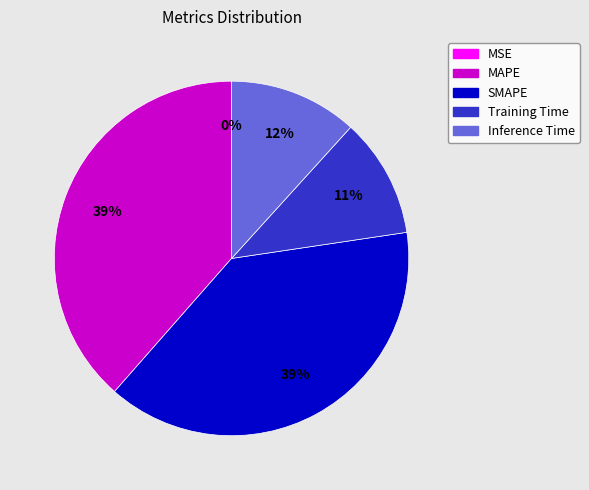

Combined, do SMAPE and MAPE account for over 50%?

Yes